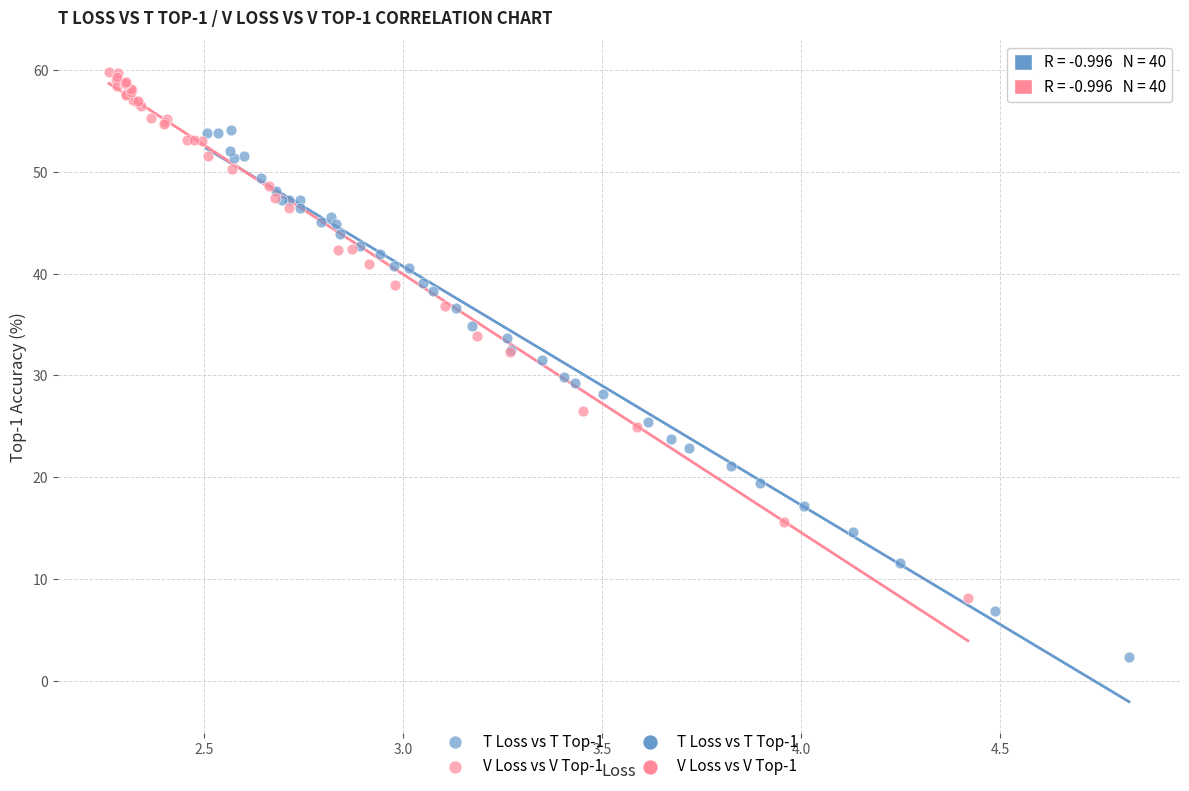

Which series contains the highest Y value?

V Loss vs V Top-1